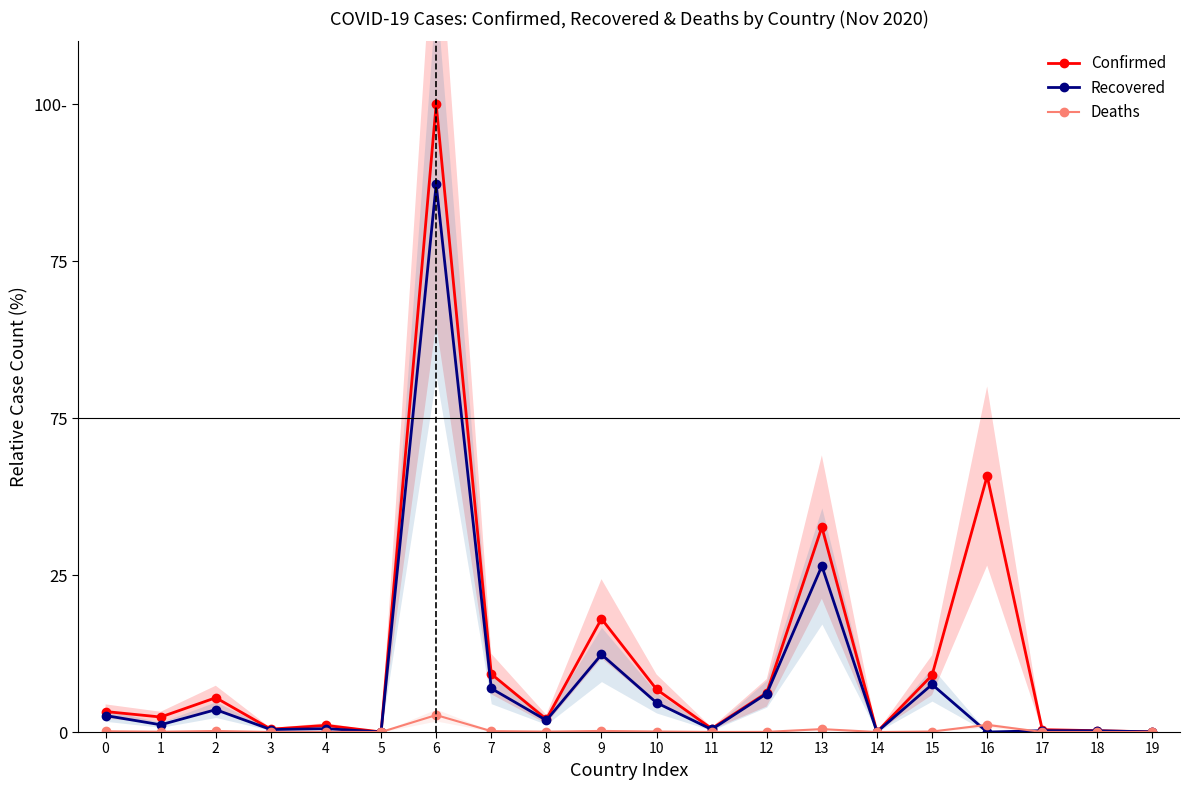

How many interior local valleys does the Deaths series have?

6